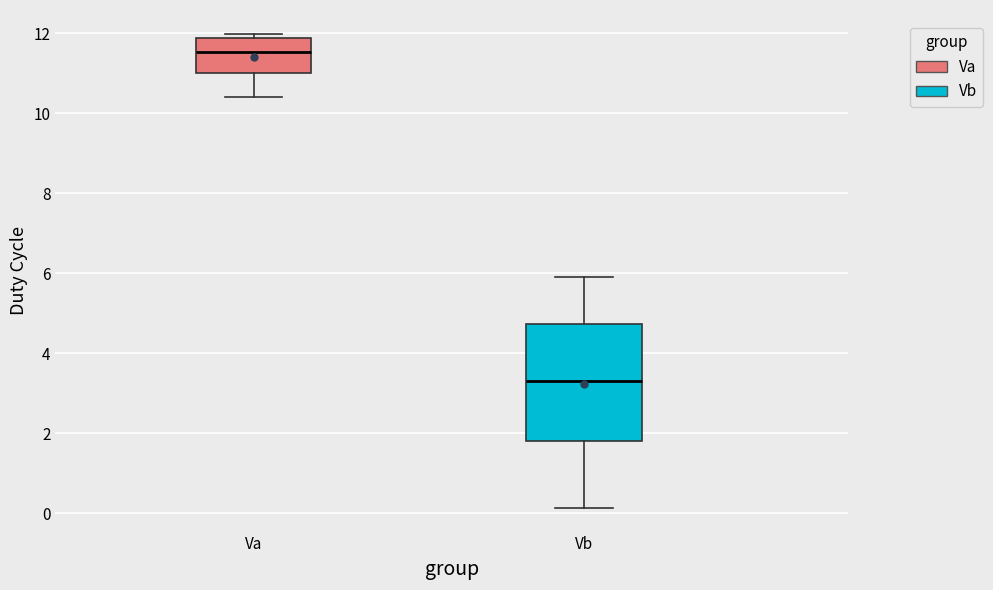

Reading left to right, transcribe this box plot: for each box, give where its median line is, the range the box spans, and where its two whiskers end, as read against the y-axis. The values are not printed on the chart, so give them approximately, as read against the axis.

Va: median 11.6, box 11.0 to 11.8, whiskers 10.4 to 12.0
Vb: median 3.4, box 1.8 to 4.8, whiskers 0.2 to 5.8